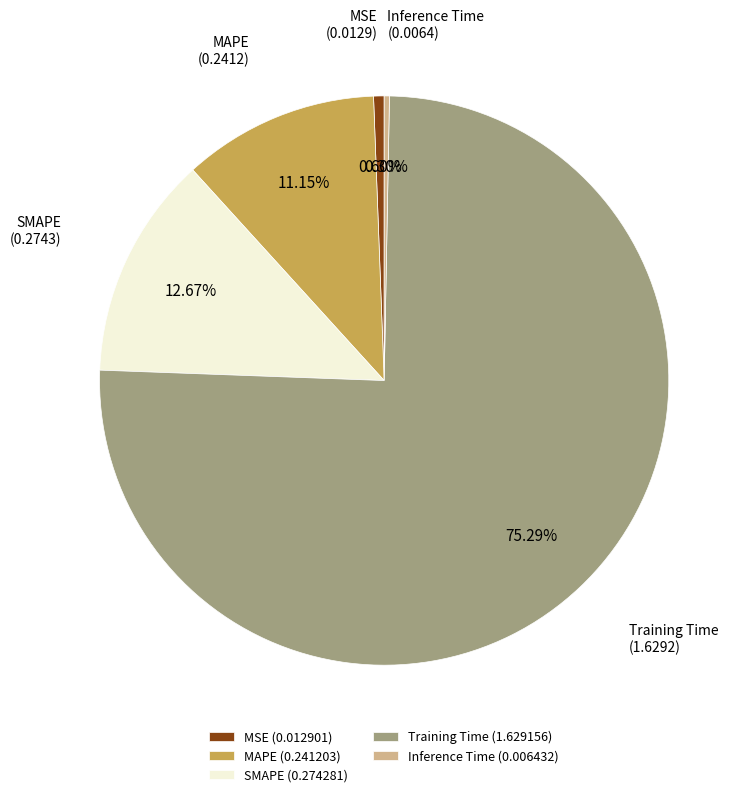

What percentage do SMAPE and Inference Time together represent?

13.0%